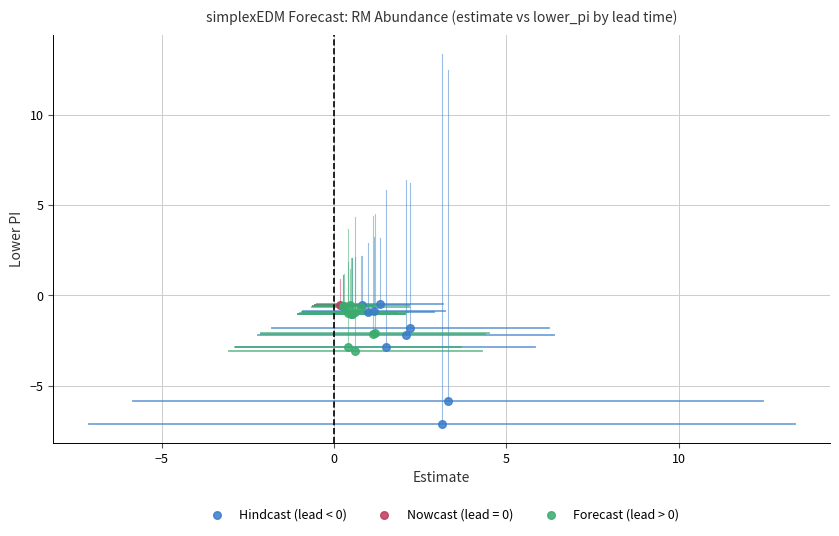

What are all the series names shown in the legend?

Hindcast (lead < 0), Nowcast (lead = 0), Forecast (lead > 0)